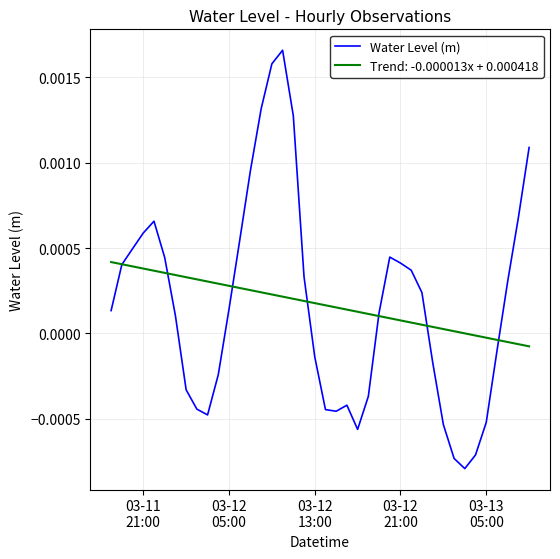

List the series in order of their peak value, highest first.

Water Level (m), Trend: -0.000013x + 0.000418